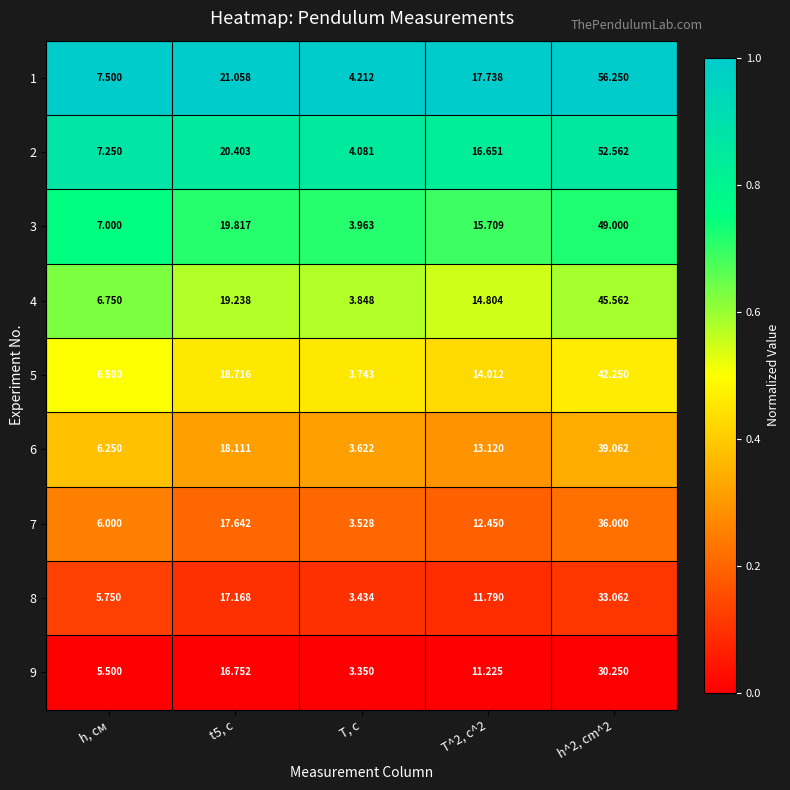

Which category has the lowest value across all series?

T, с